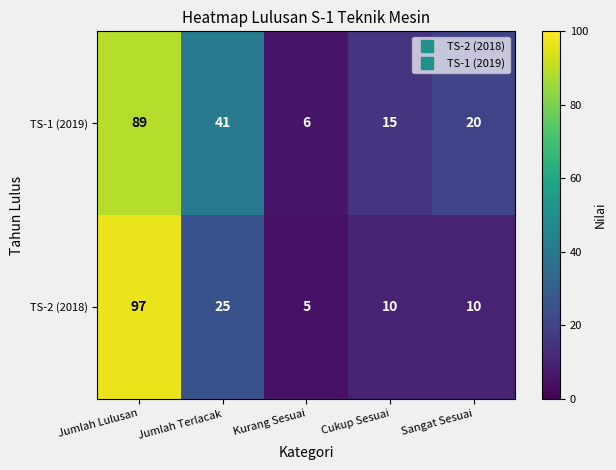

At which label is TS-1 (2019) closest to 47?

Jumlah Terlacak